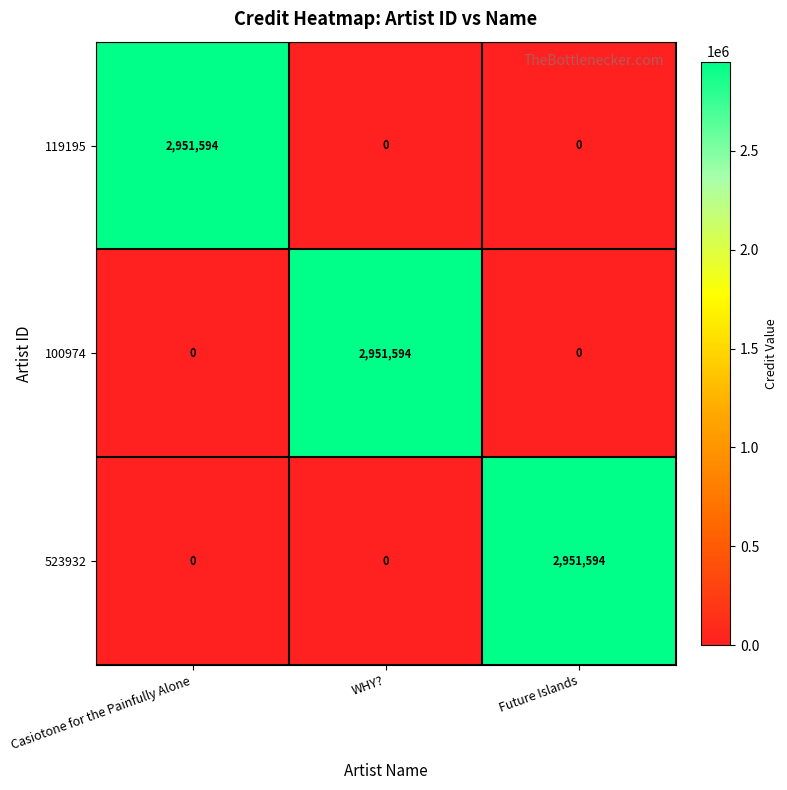

Count the 523932 values in the range 0 to 2951594.

3